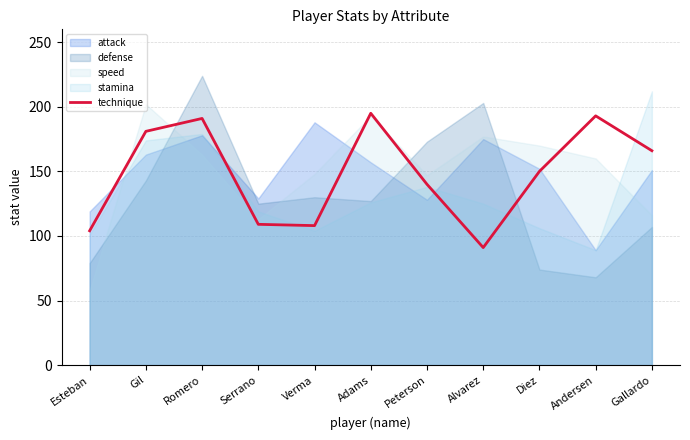

What value does the data have at Gil, to the nearest 50?

200